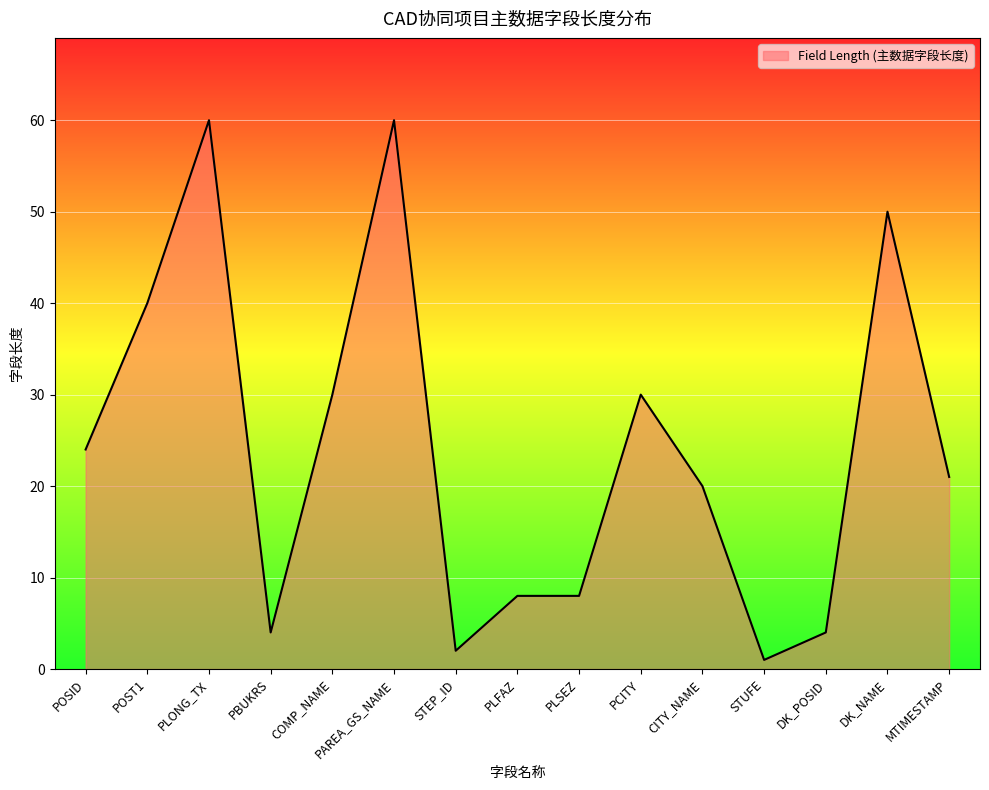

What is the maximum value shown in the chart?

60